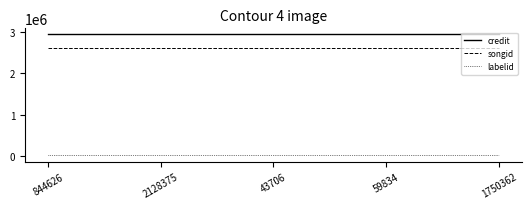

What position from the left is 844626?

1